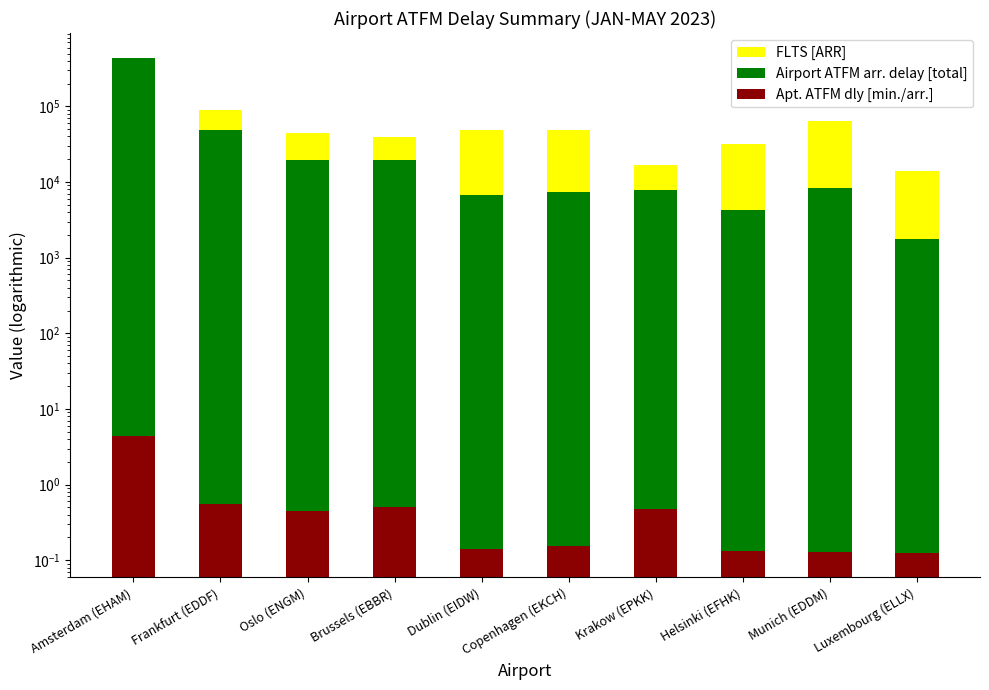

Are the bars horizontal?

No